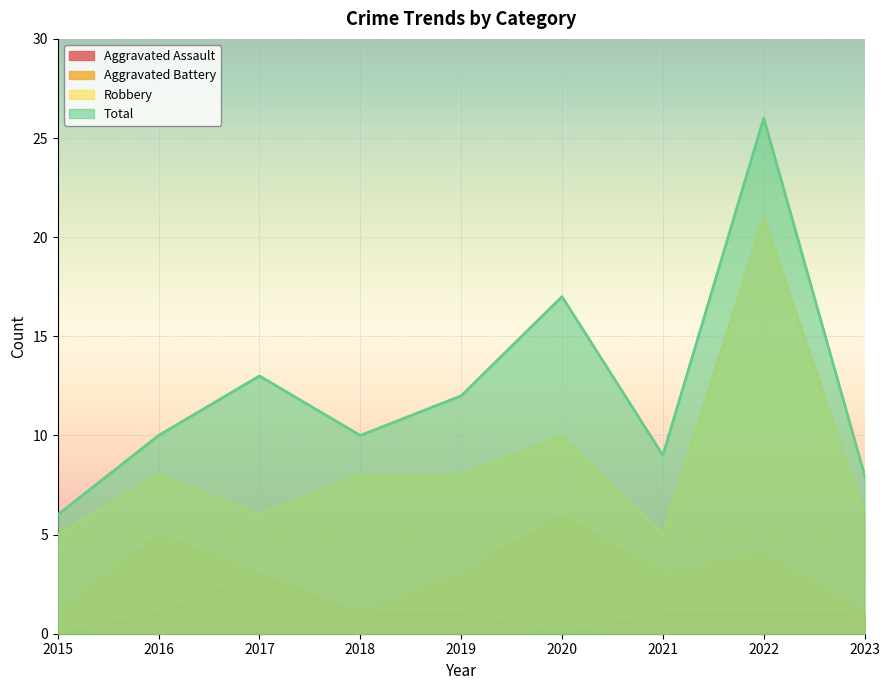

What is the average value of the Aggravated Battery series?

3